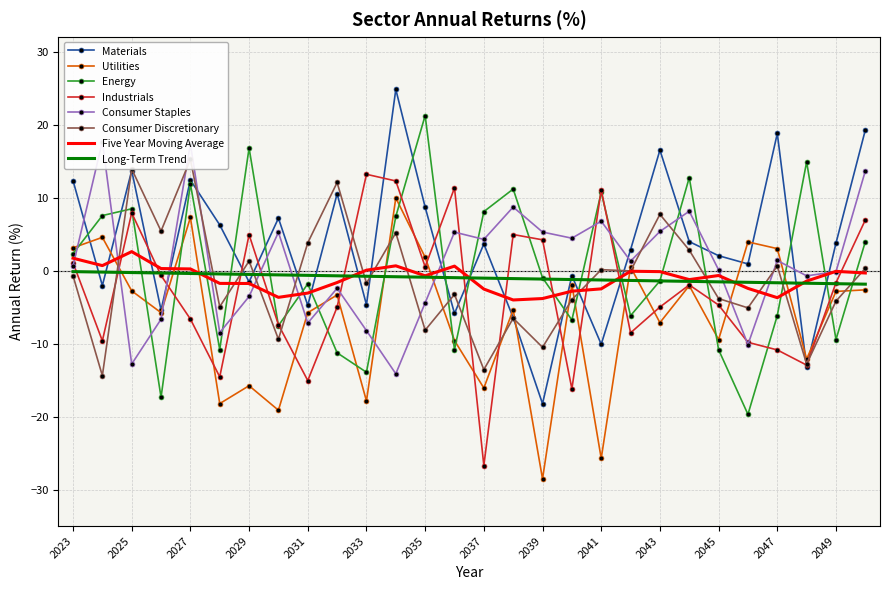

Which series changed the most between 2023 and 2025?

Consumer Discretionary